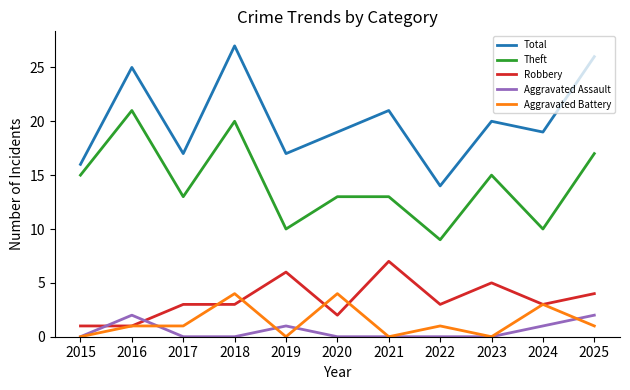

What is the difference between the second highest and second lowest values in the Aggravated Assault series?

2